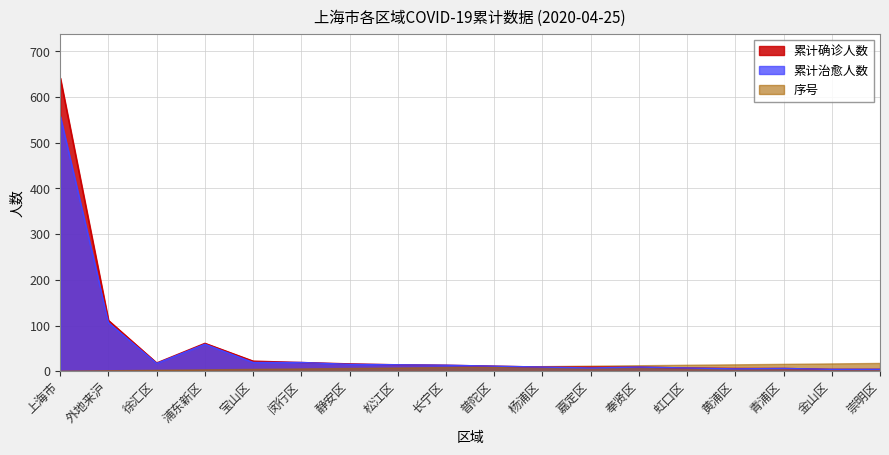

At which category does the chart reach its peak across all series?

上海市